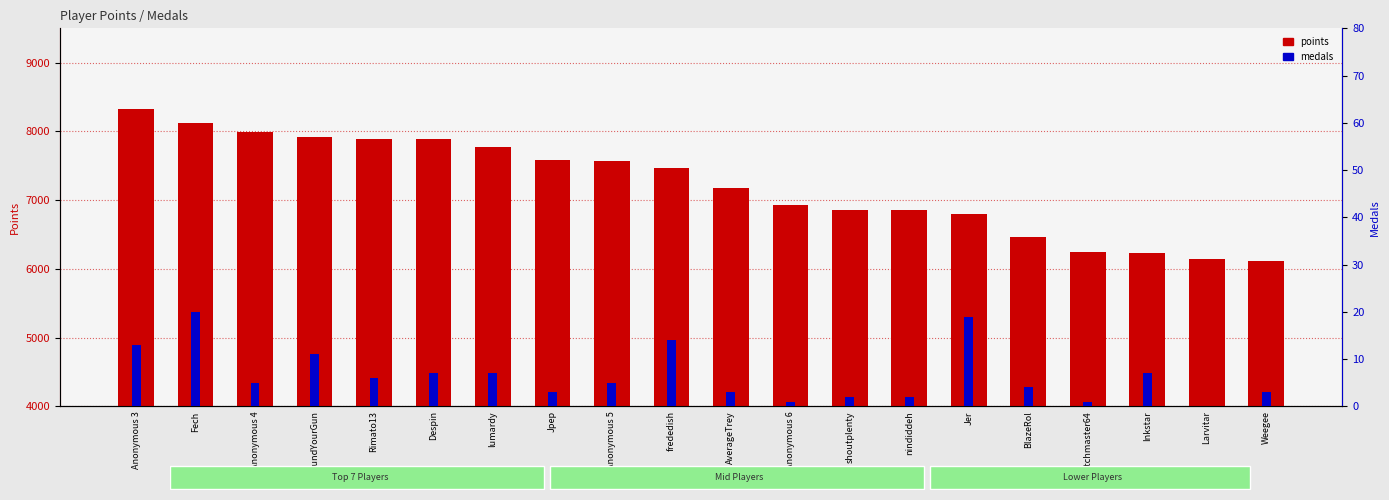

What is the difference between the highest and lowest values at Anonymous 6?

6923